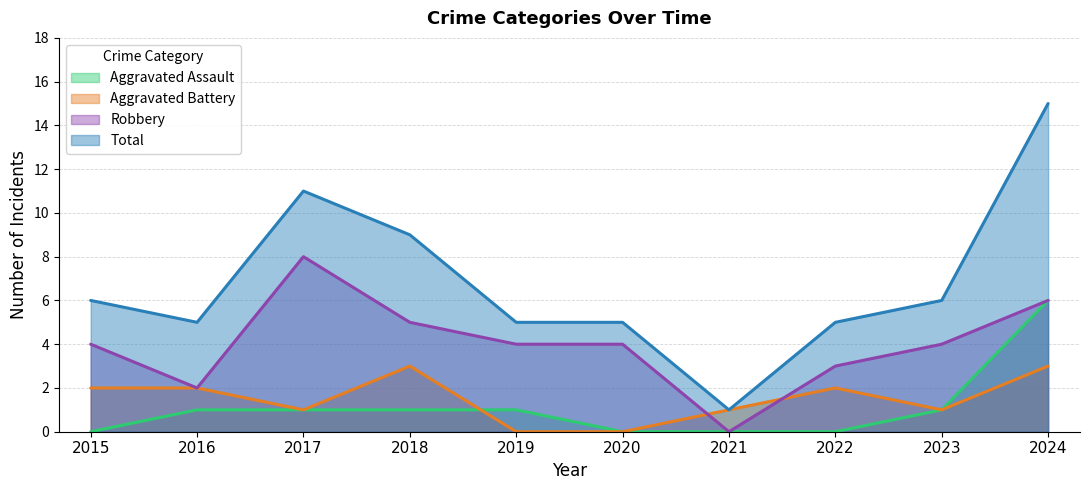

Does the chart display data point markers on the line(s)?

No